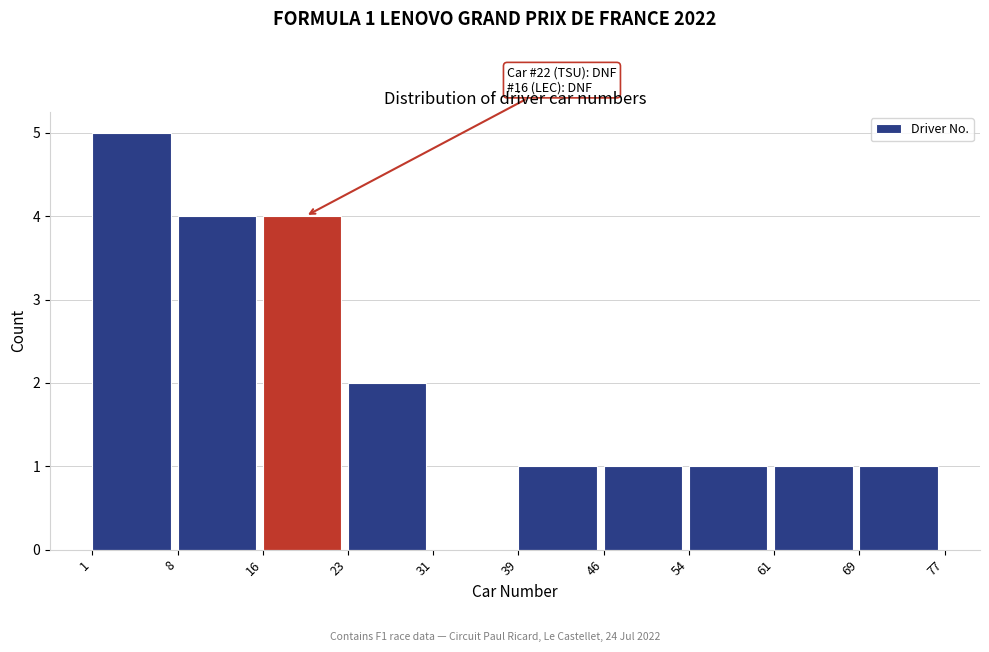

Which range on the x-axis has the tallest bar?

1 to 8